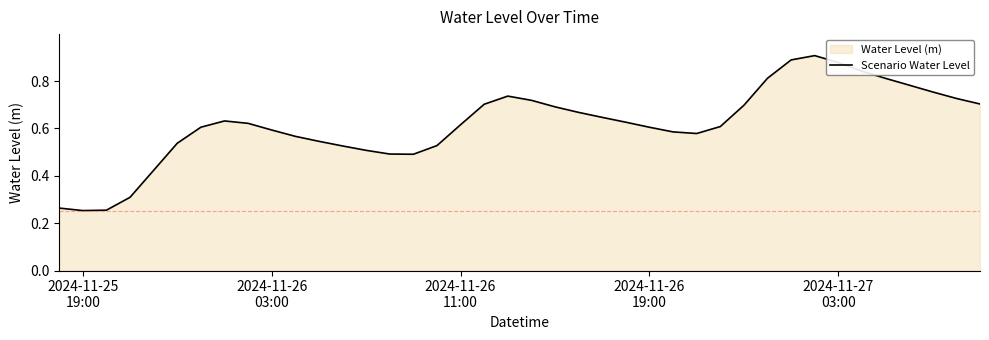

What is the maximum value shown in the chart?

0.9